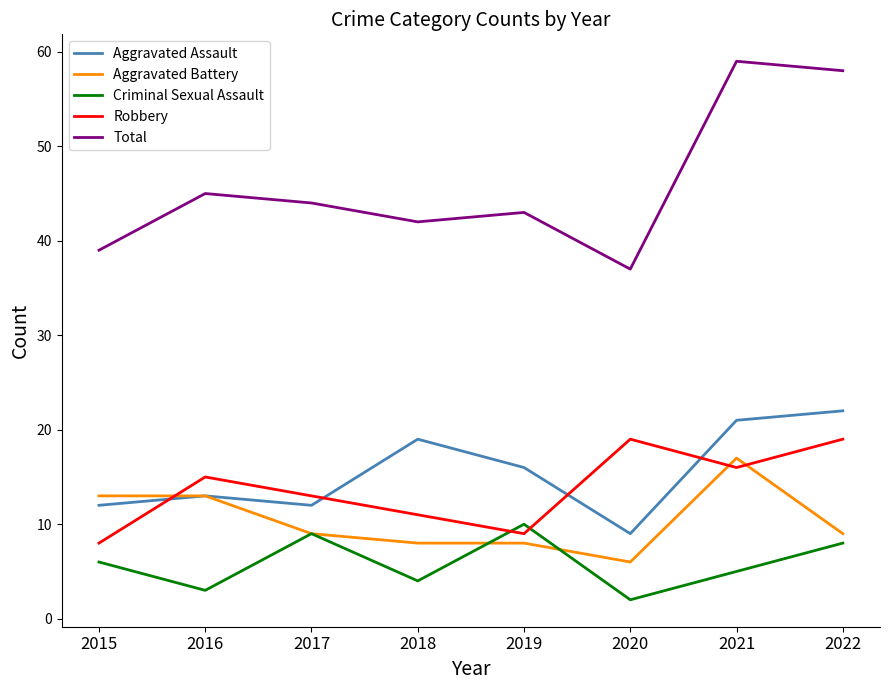

True or false: Criminal Sexual Assault has more than 2 interior local peaks.

False